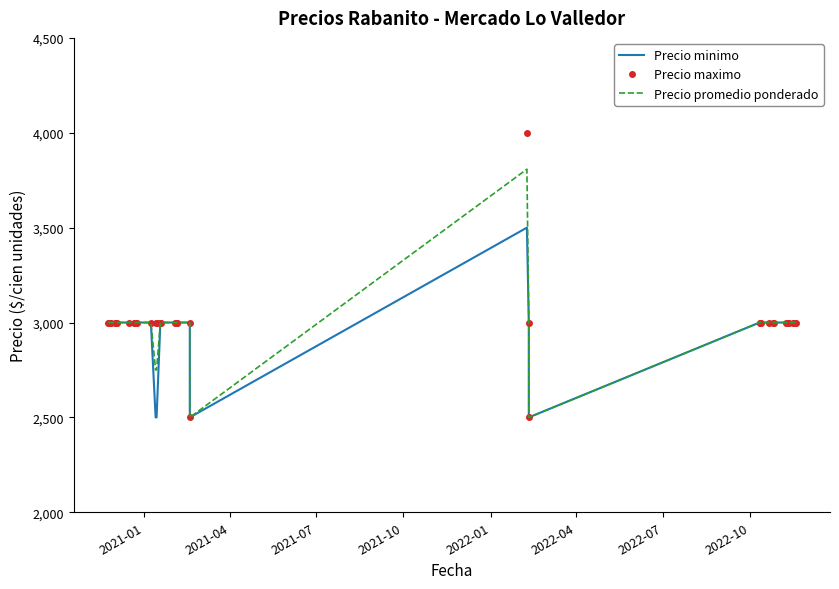

Reading left to right, transcribe all the data shown in this chart.

Precio minimo: 3000	3000	3000	3000	3000	3000	3000	3000	3000	3000	3000	3000	3000	2500	2500	3000	3000	3000	3000	3000	3000	3000	2500	3500	3000	2500	3000	3000	3000	3000	3000	3000	3000	3000	3000	3000	3000	3000	3000	3000
Precio maximo: 3000	3000	3000	3000	3000	3000	3000	3000	3000	3000	3000	3000	3000	3000	3000	3000	3000	3000	3000	3000	3000	3000	2500	4000	3000	2500	3000	3000	3000	3000	3000	3000	3000	3000	3000	3000	3000	3000	3000	3000
Precio promedio ponderado: 3000	3000	3000	3000	3000	3000	3000	3000	3000	3000	3000	3000	3000	2750	2750	3000	3000	3000	3000	3000	3000	3000	2500	3808	3000	2500	3000	3000	3000	3000	3000	3000	3000	3000	3000	3000	3000	3000	3000	3000